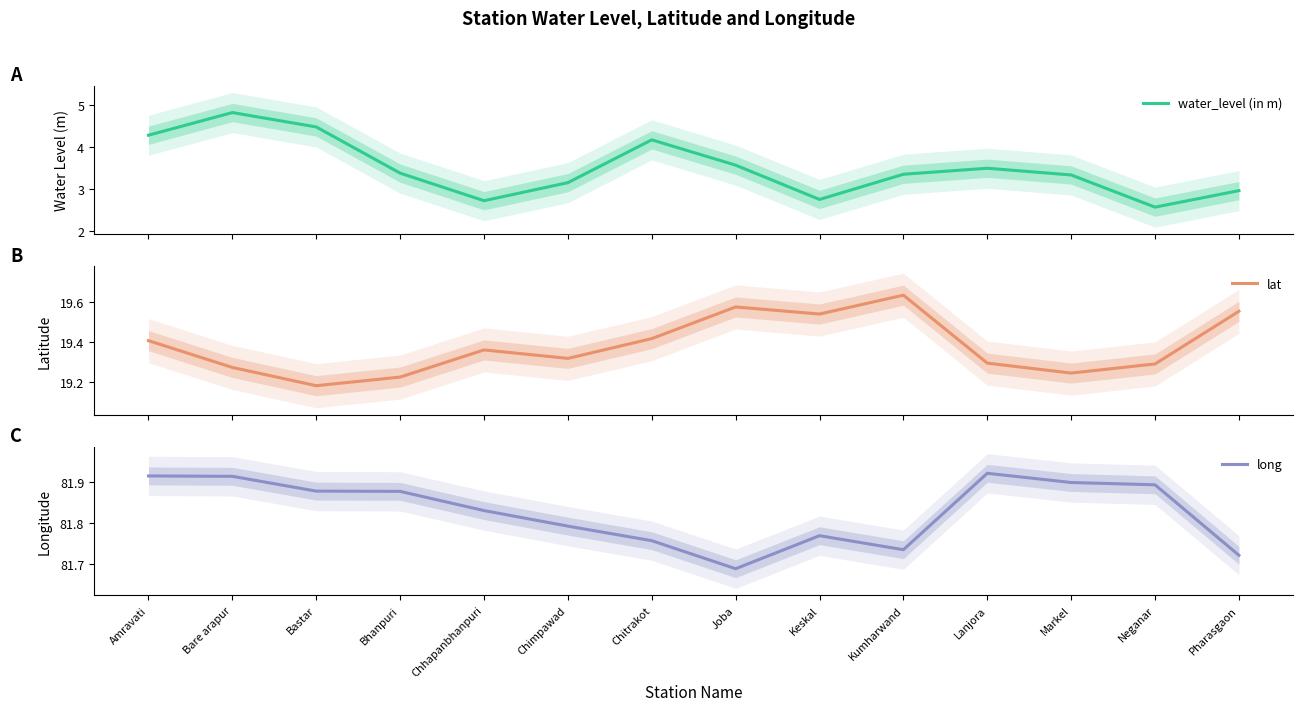

True or false: long and lat cross at least once.

False